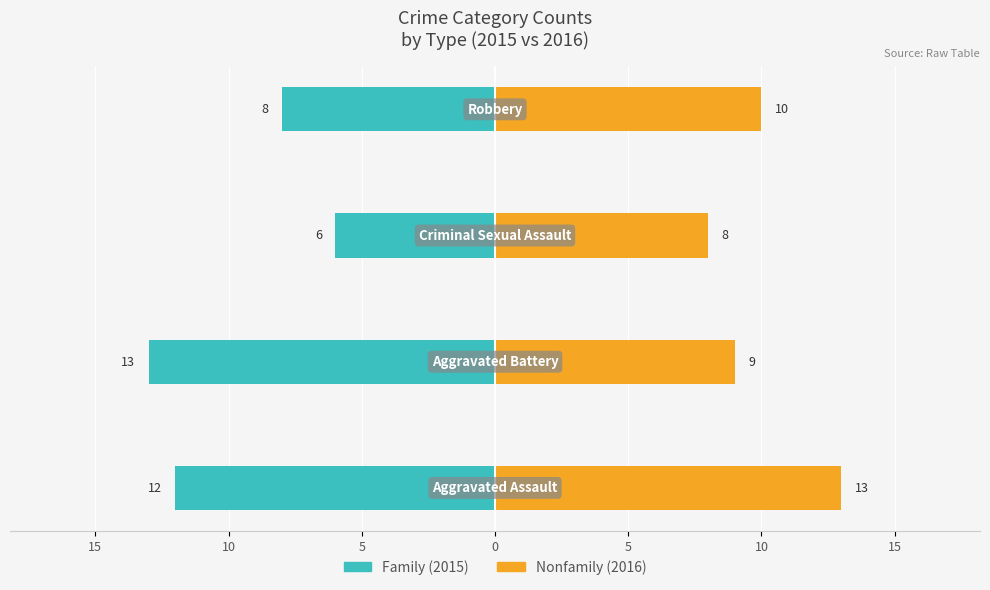

Count the number of categories in the chart.

4